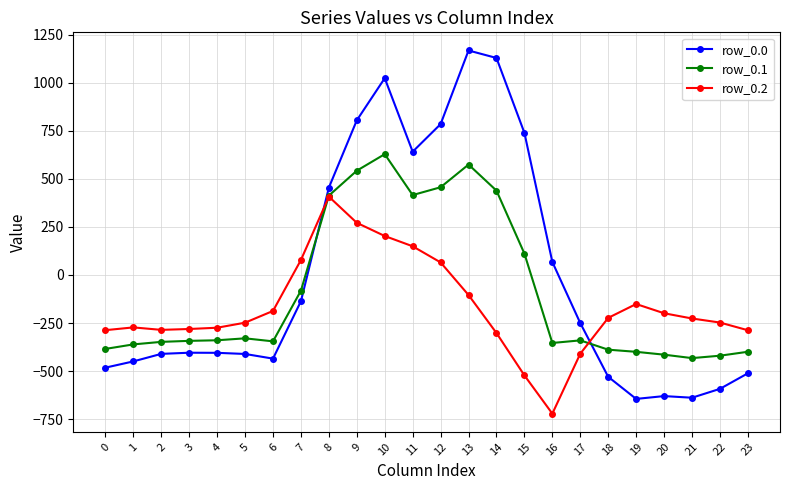

True or false: row_0.0 has more than 0 points higher than both neighbors.

True